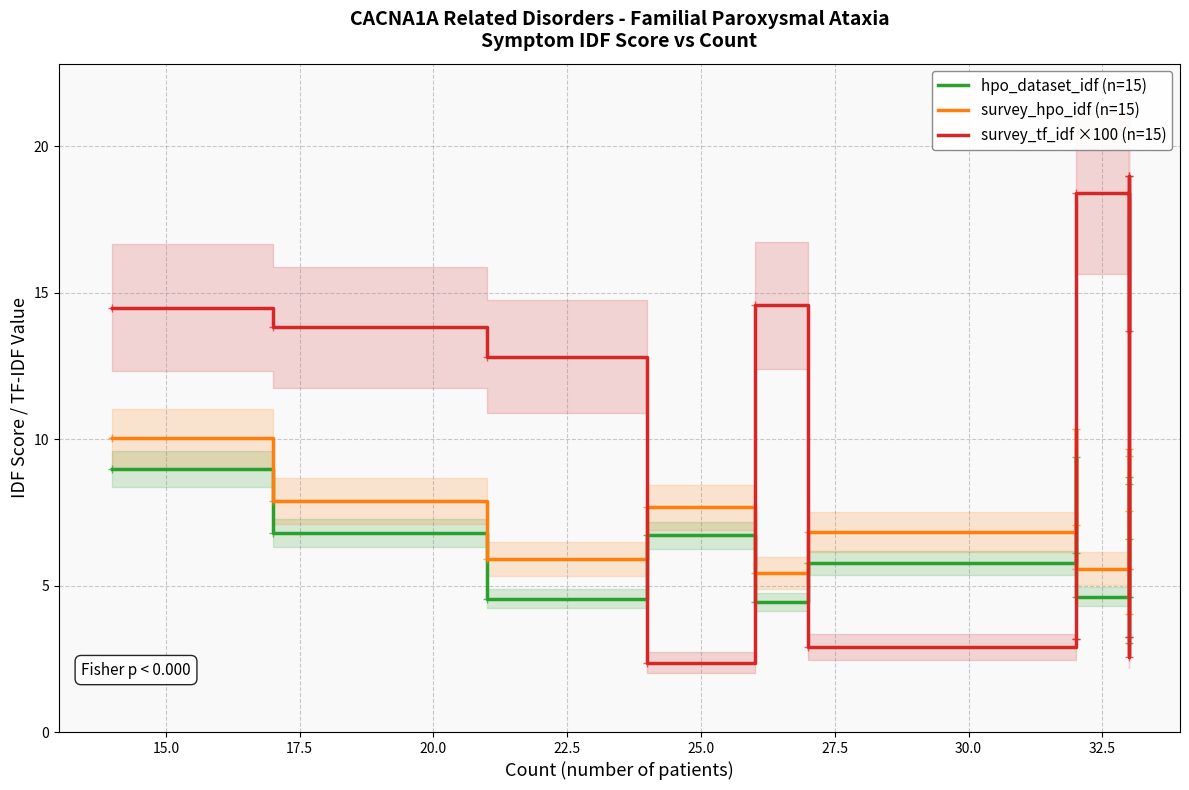

Which series has the largest total across all categories?

survey_tf_idf ×100 (n=15)